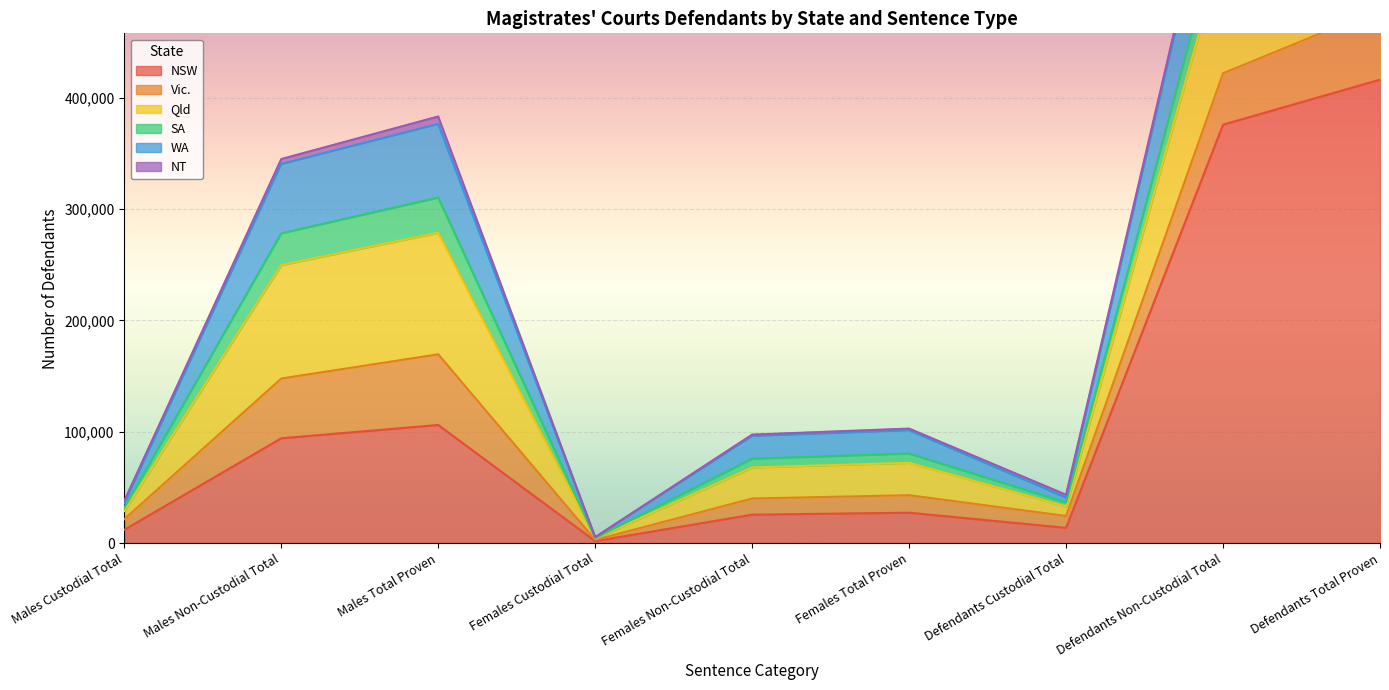

Where does the Qld series first go above 29088?

Males Non-Custodial Total